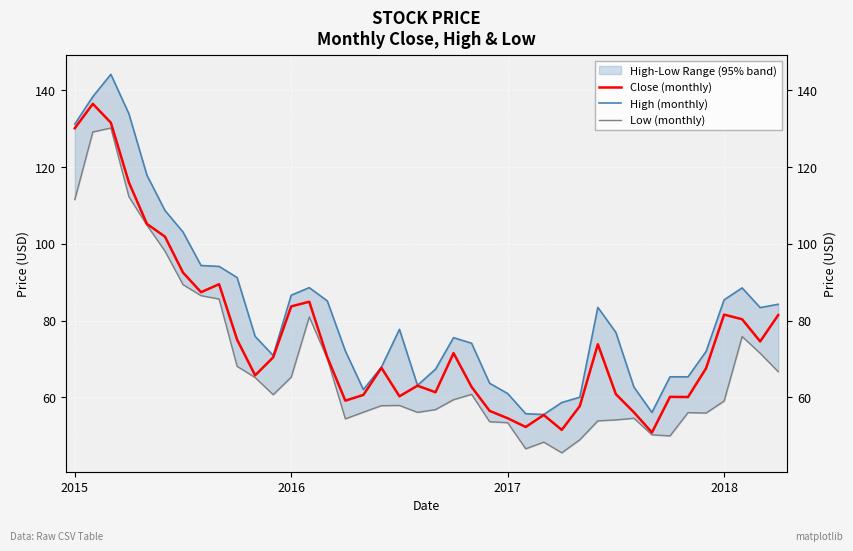

True or false: Low (monthly) and Close (monthly) cross at least once.

False